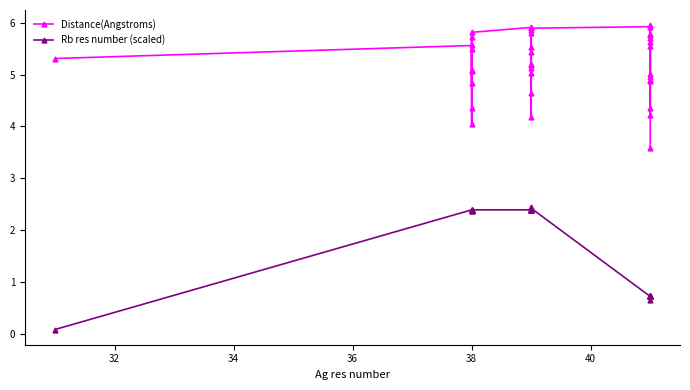

In Distance(Angstroms), how many points are lower than both neighbors (excluding endpoints)?

10